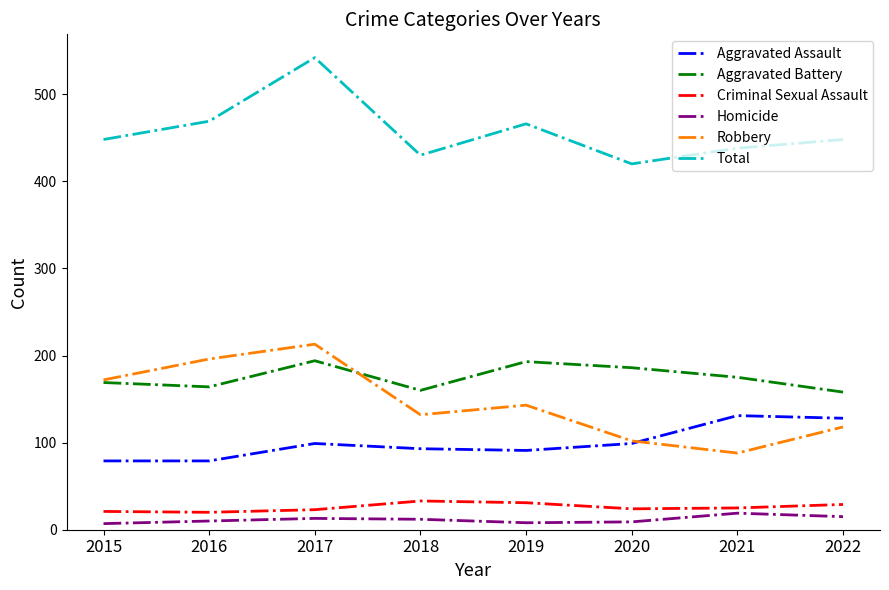

How many lines are shown in the chart?

6